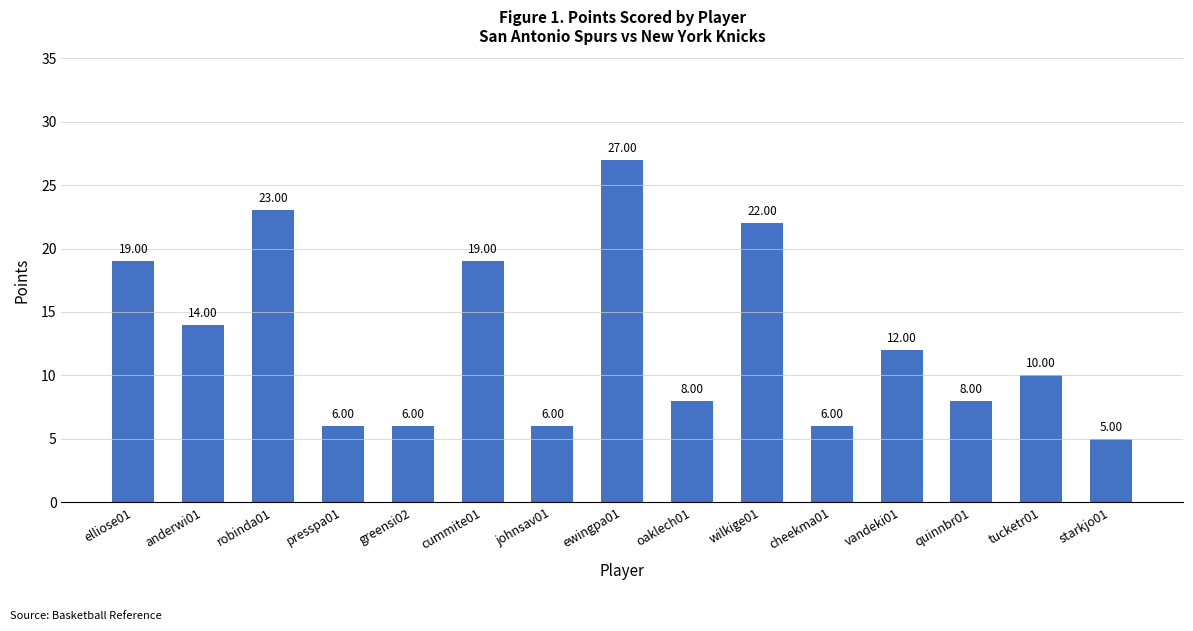

Does the chart contain any negative values?

No